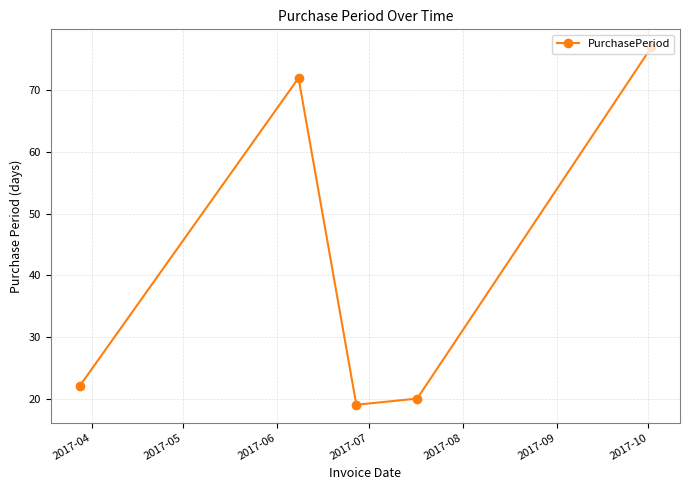

How many data points are less than 22?

2